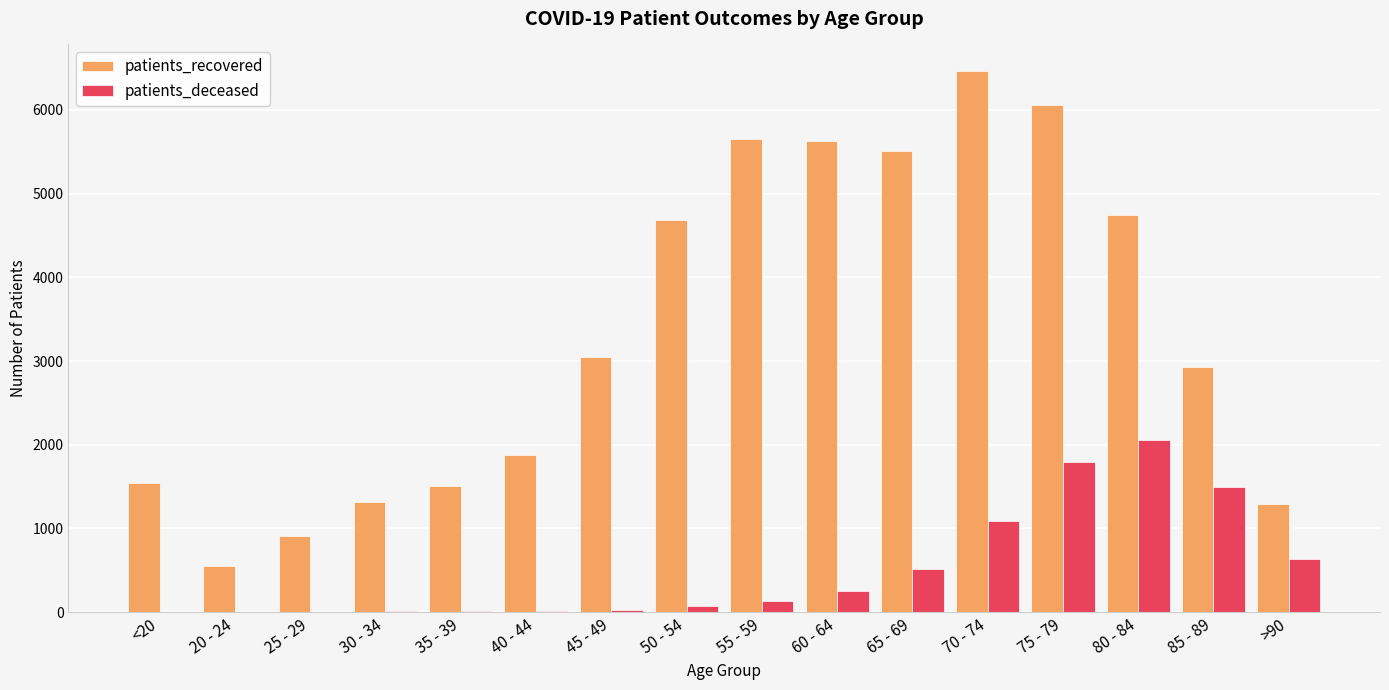

Which category has the highest value in the patients_deceased series?

80 - 84